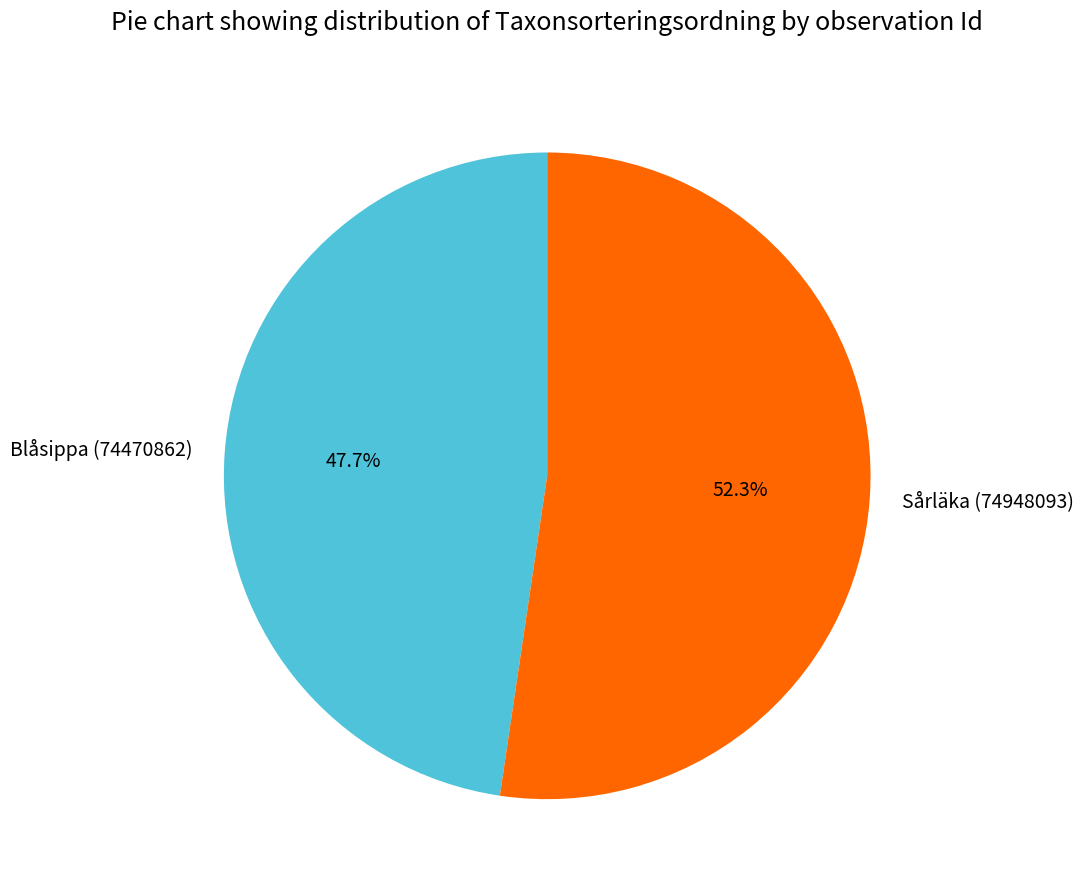

What is the total percentage of Blåsippa (74470862) and Sårläka (74948093)?

100.0%